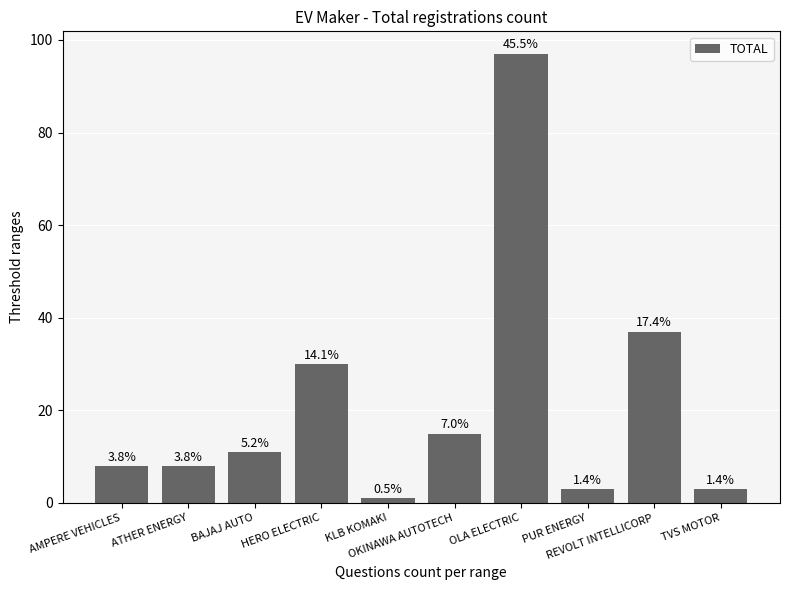

How many bars are there in total?

10